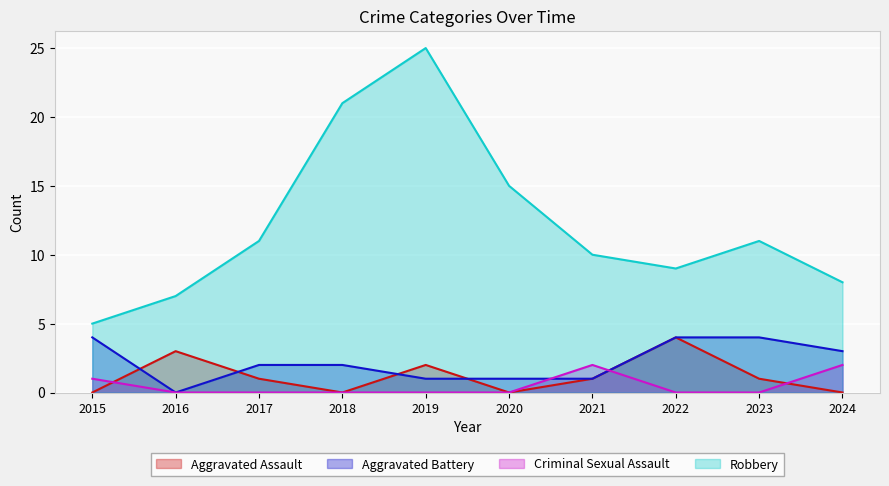

What are all the series names shown in the legend?

Aggravated Assault, Aggravated Battery, Criminal Sexual Assault, Robbery